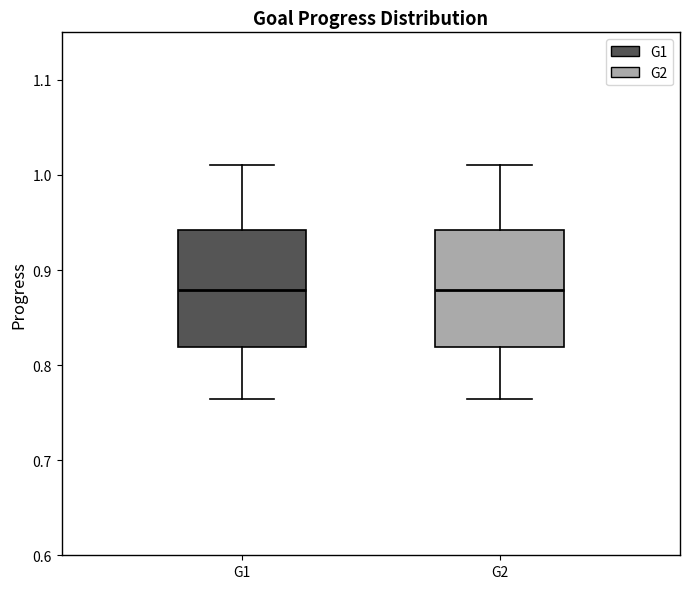

Reading left to right, read every box against the y-axis: the position of its median line, the range the box covers, and the ends of its whiskers. The values are not printed on the chart, so give them approximately, as read against the axis.

G1: median 0.88, box 0.82 to 0.94, whiskers 0.76 to 1.01
G2: median 0.88, box 0.82 to 0.94, whiskers 0.76 to 1.01